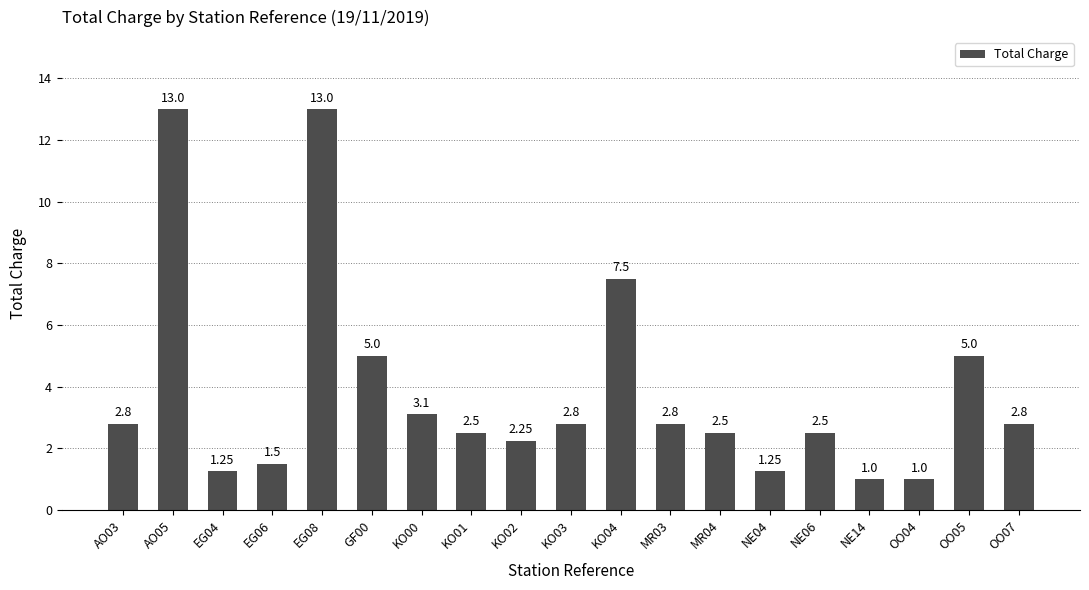

Between EG04 and KO01, which is larger?

KO01